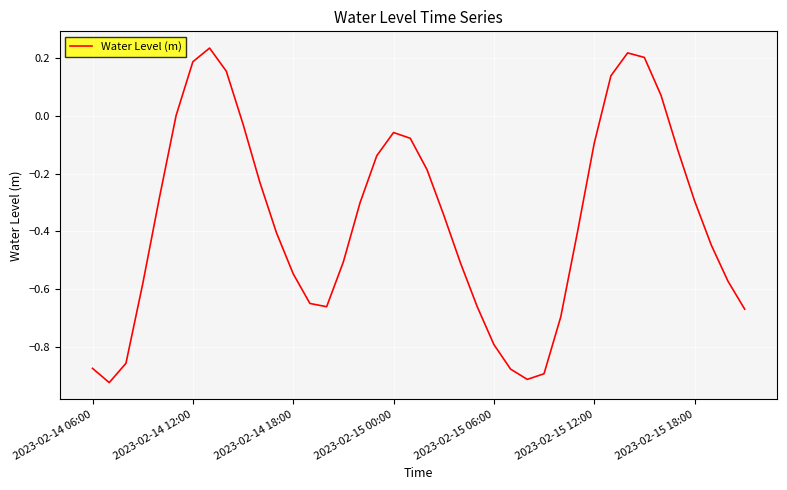

What is the difference between the maximum and minimum values?

1.2